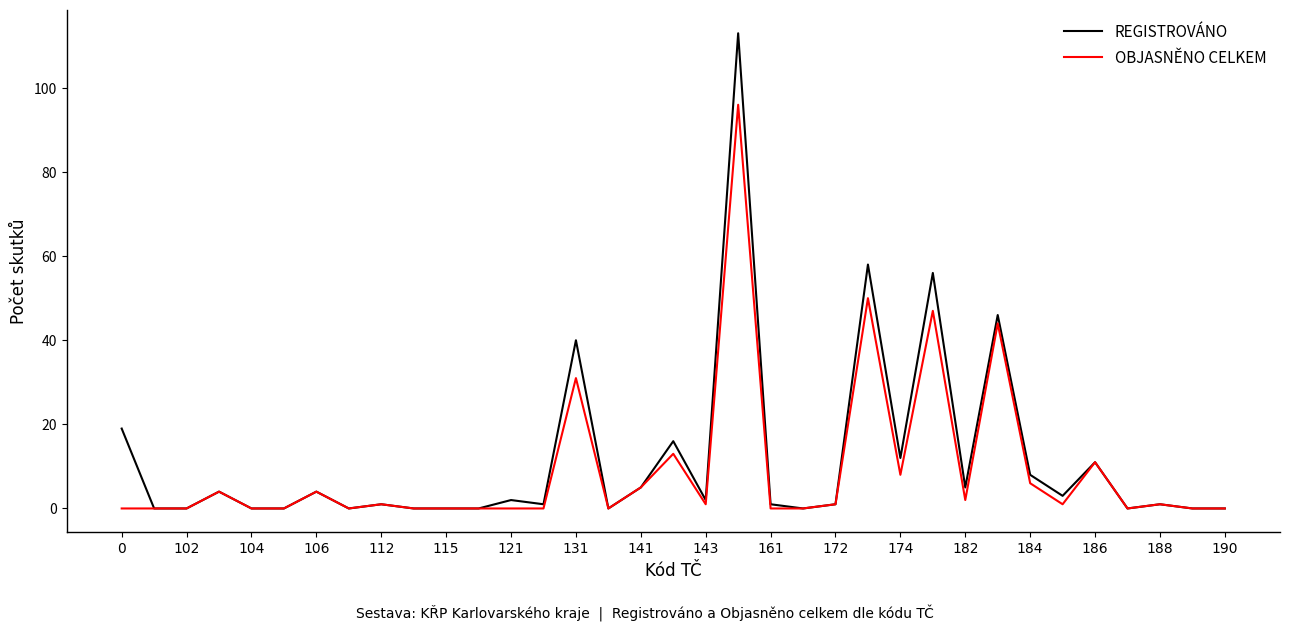

Which series has the widest spread of values?

REGISTROVÁNO